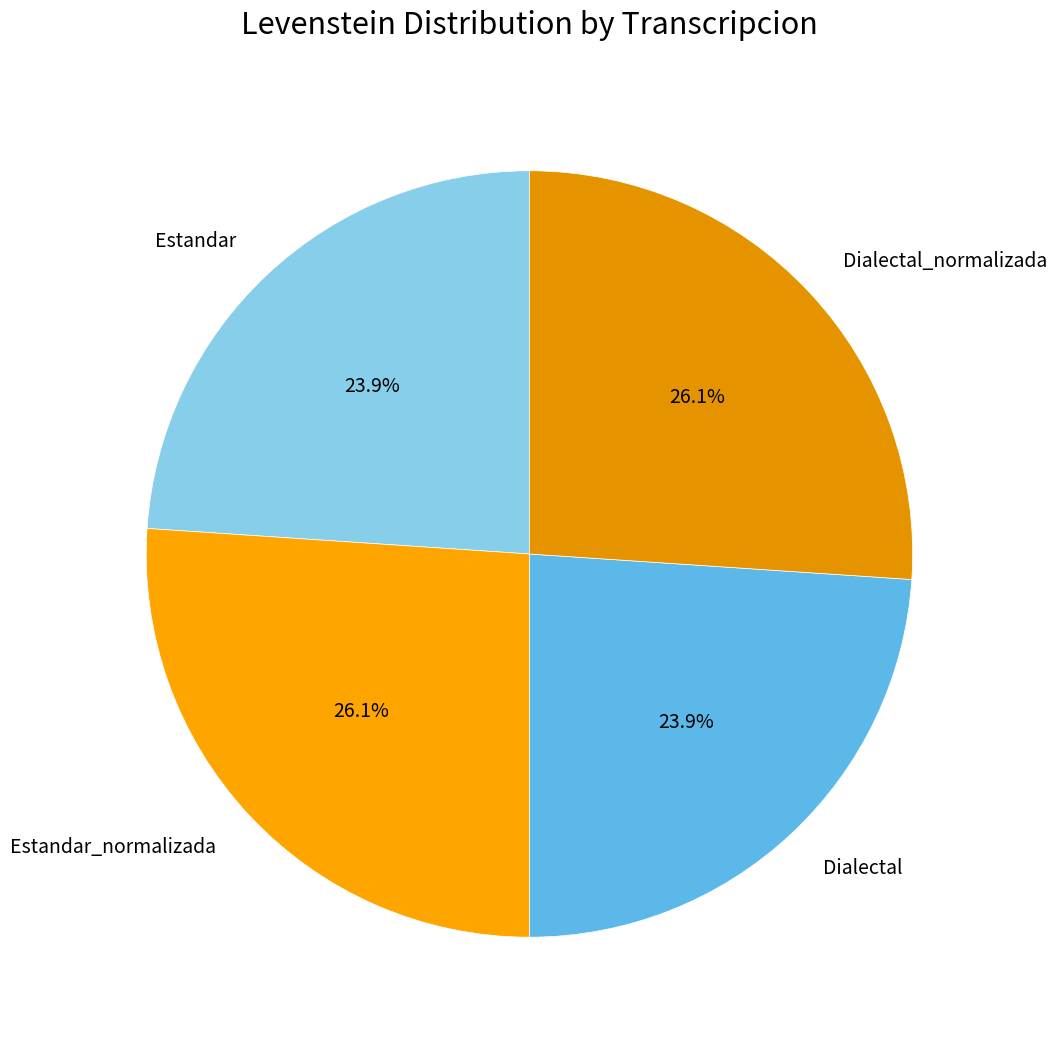

What percentage is the Estandar_normalizada slice, to the nearest percent?

26%